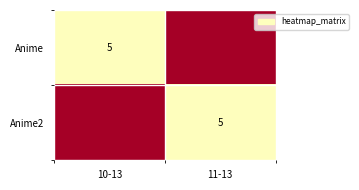

True or false: Anime has a value of 8 at 10-13.

False